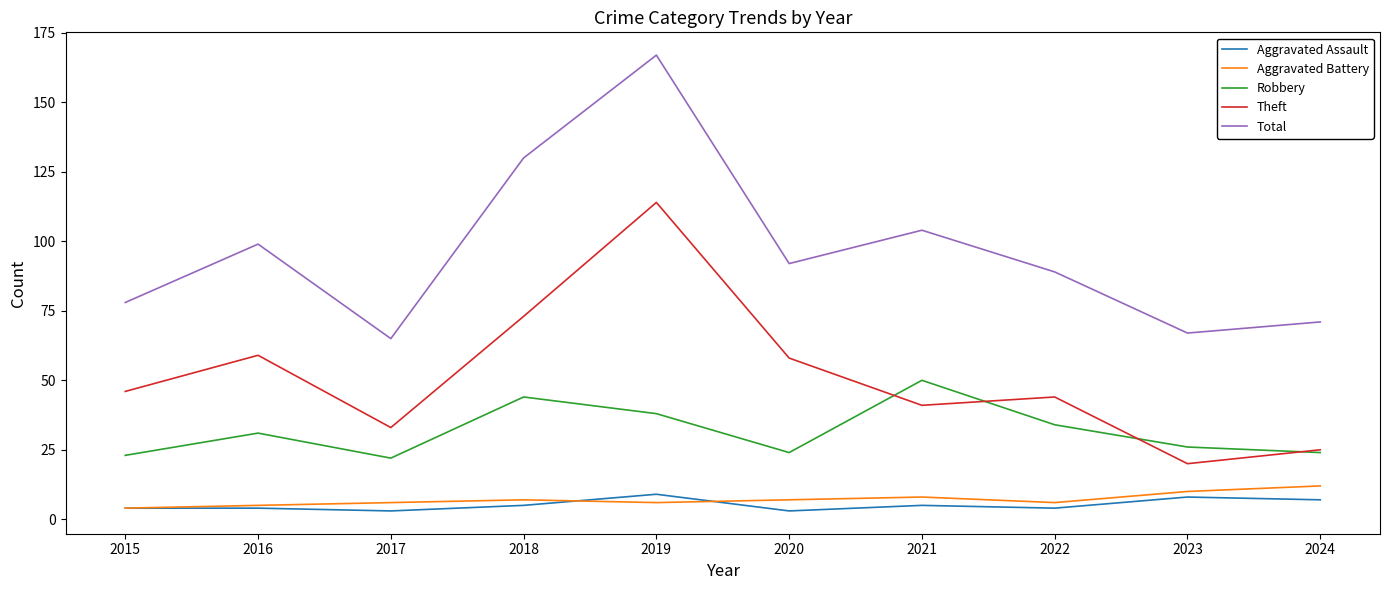

Which category has the lowest value in the Theft series?

2023